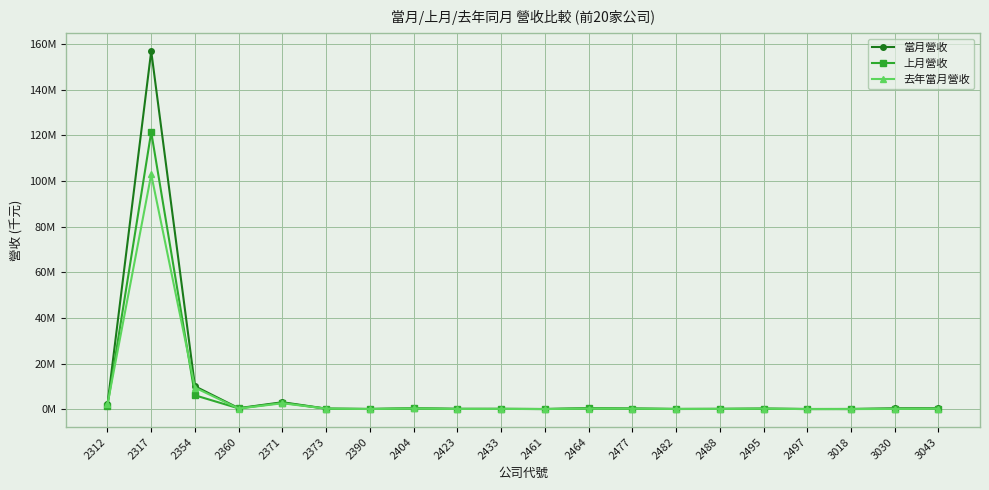

What is the total value across all series at 2433?

314314